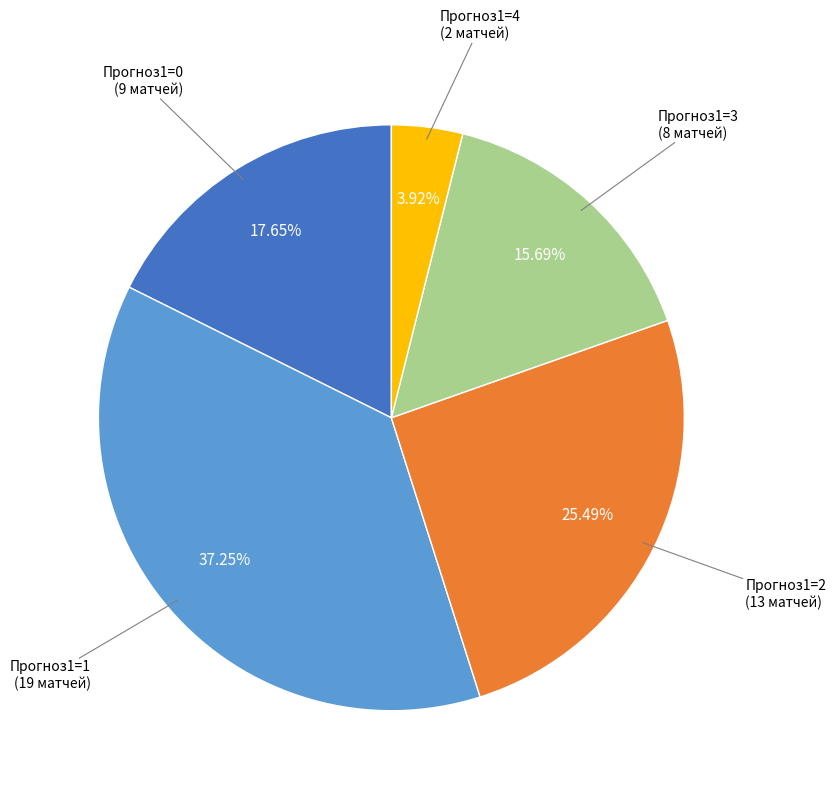

What is the ratio of the value at Прогноз1=0 to the value at Прогноз1=1?

0.5